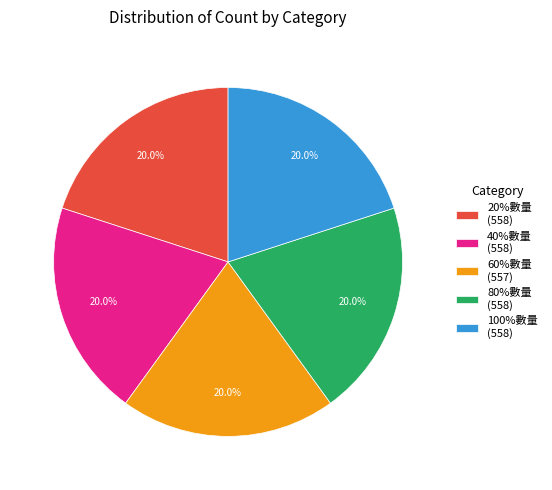

Does 40%數量 (558) represent more than half of the total?

No